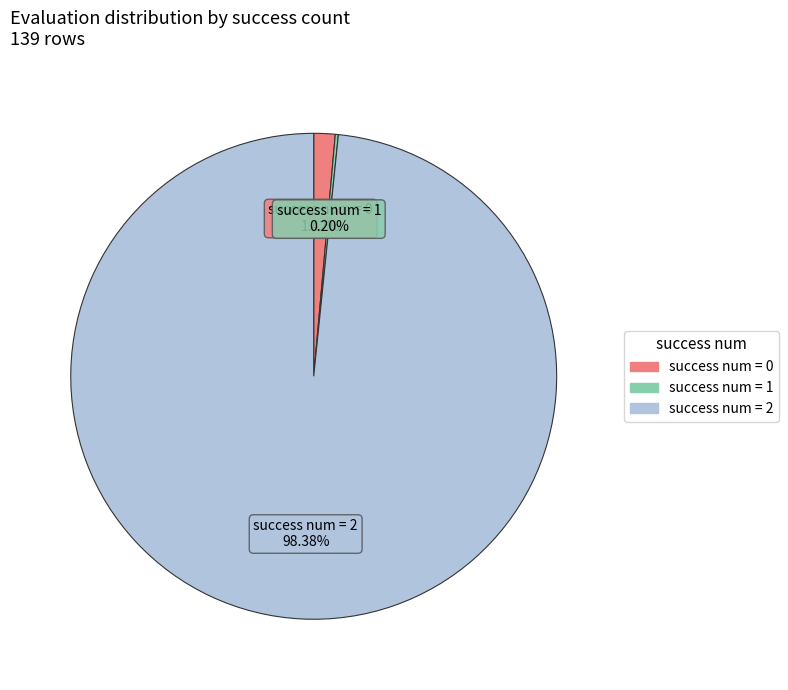

Is there a majority slice in this chart?

Yes